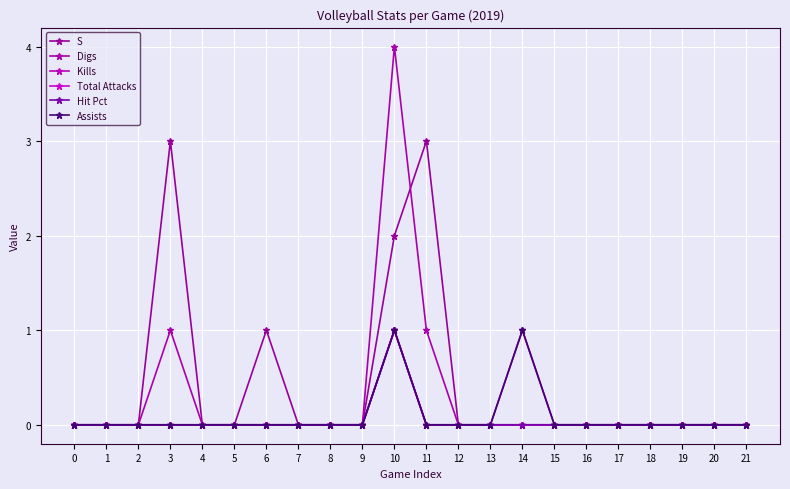

True or false: Total Attacks and Hit Pct intersect in this chart.

False